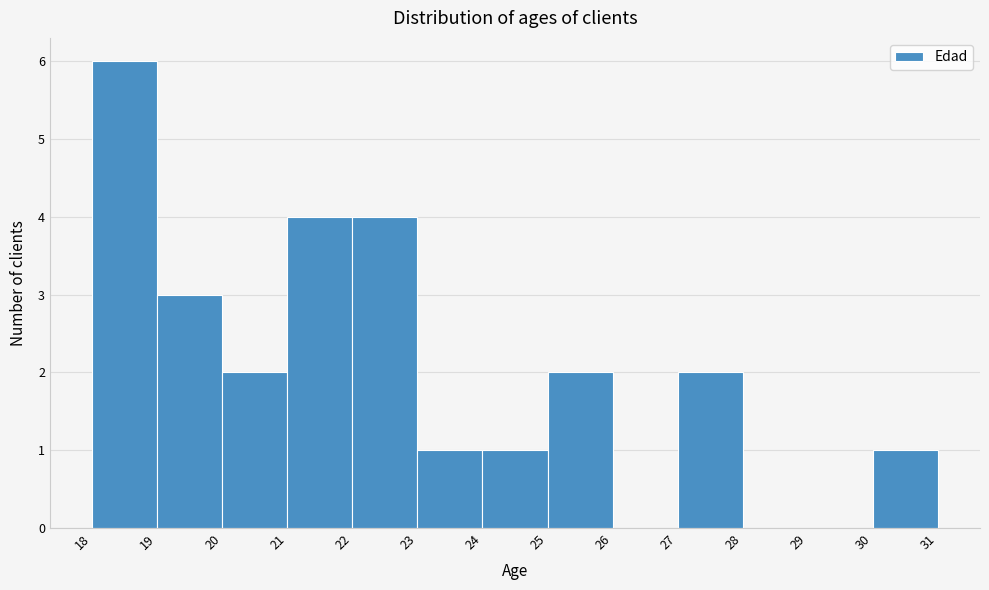

How tall is the bar that spans 30 to 31 on the x-axis? The values are not printed on the chart, so give them approximately, as read against the axis.

1